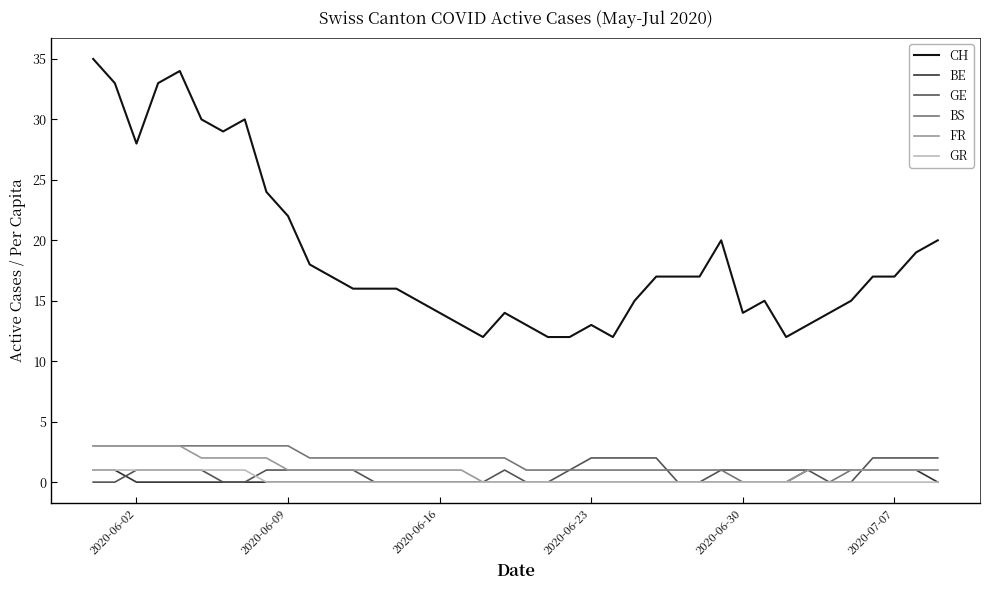

What is the difference between the maximum and minimum values in the CH series?

23